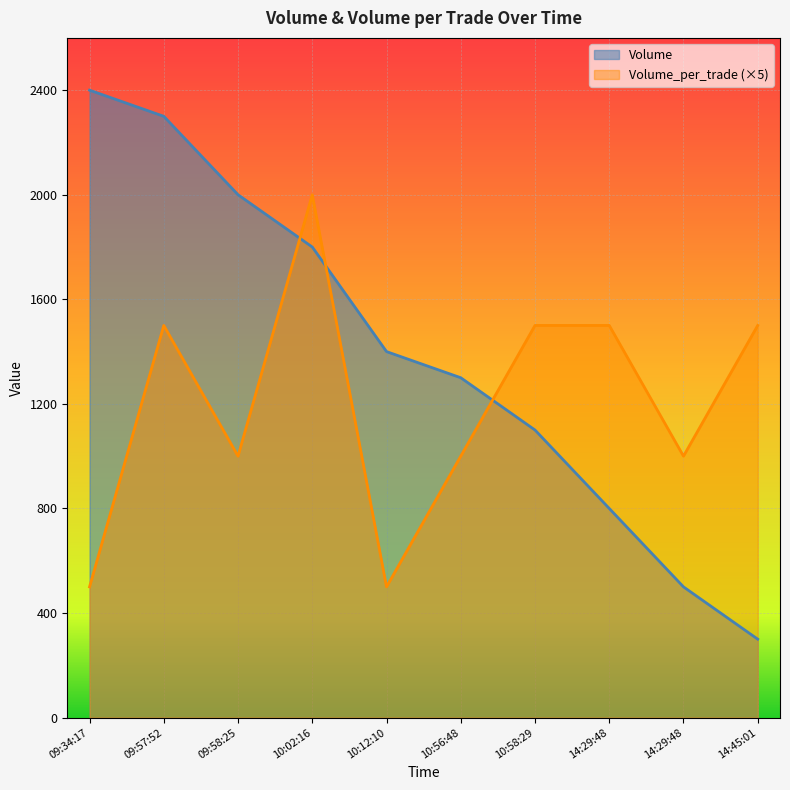

How many lines are shown in the chart?

2